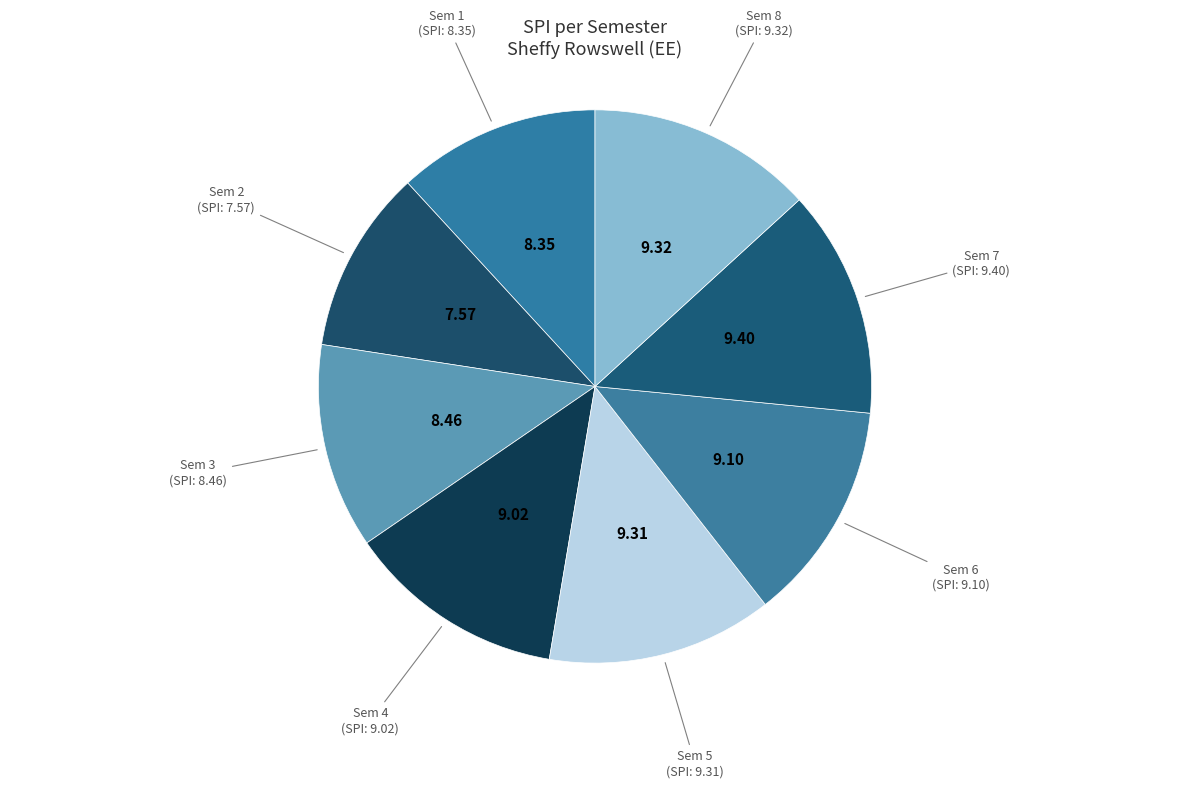

Count the number of slices in the pie.

8